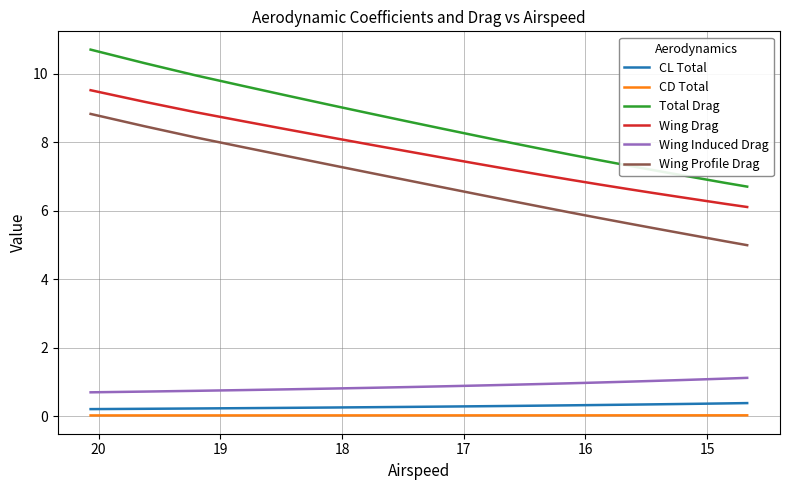

What is the difference between the second highest and second lowest values in the Wing Profile Drag series?

3.4